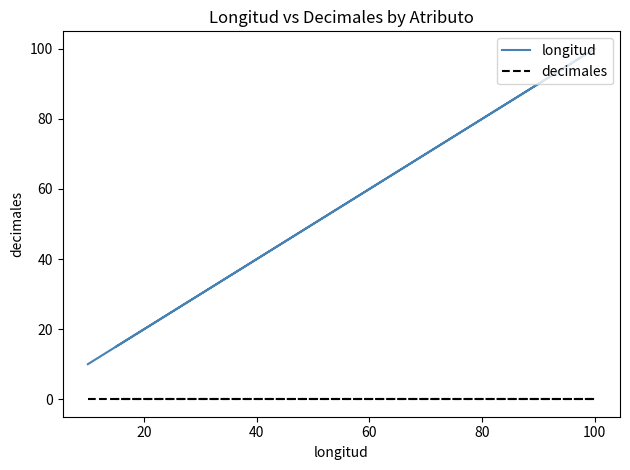

Which series has the largest range (max minus min)?

longitud